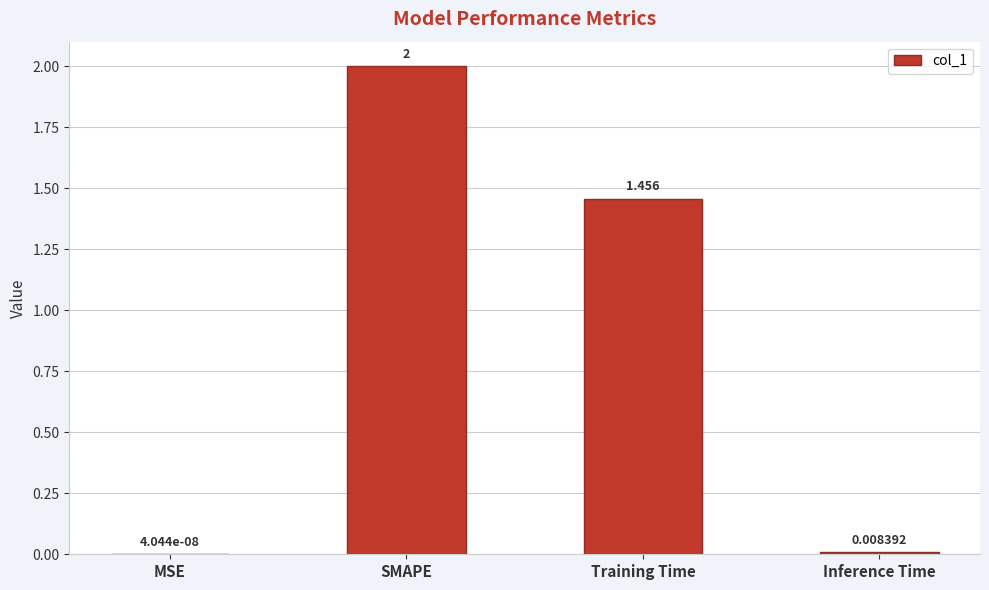

Are the bars horizontal?

No